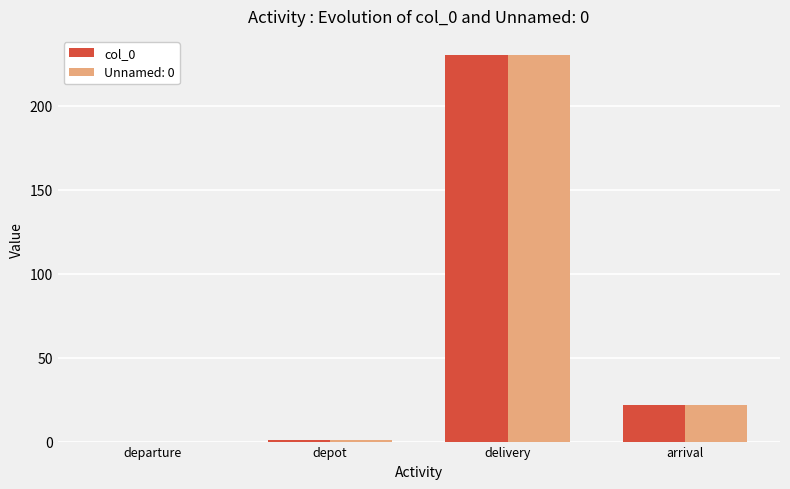

Reading left to right, extract all data points from this chart.

col_0: departure=0	depot=1	delivery=230	arrival=22
Unnamed: 0: departure=0	depot=1	delivery=230	arrival=22